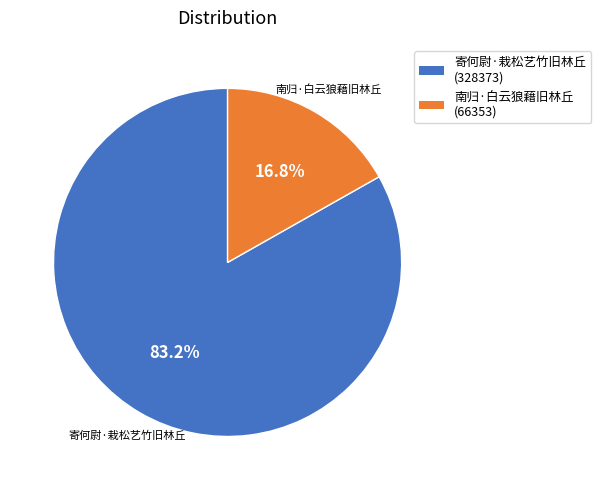

To the nearest percent, what percentage of the pie is 南归·白云狼藉旧林丘?

17%